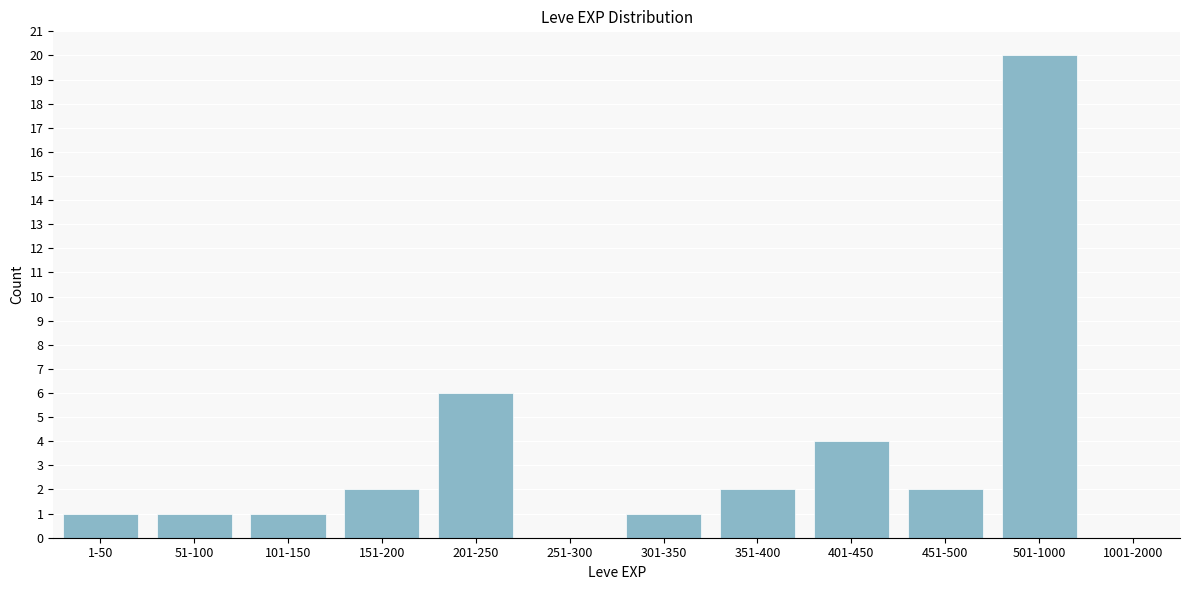

Reading left to right, extract all data points from this chart.

1-50=1	51-100=1	101-150=1	151-200=2	201-250=6	251-300=0	301-350=1	351-400=2	401-450=4	451-500=2	501-1000=20	1001-2000=0